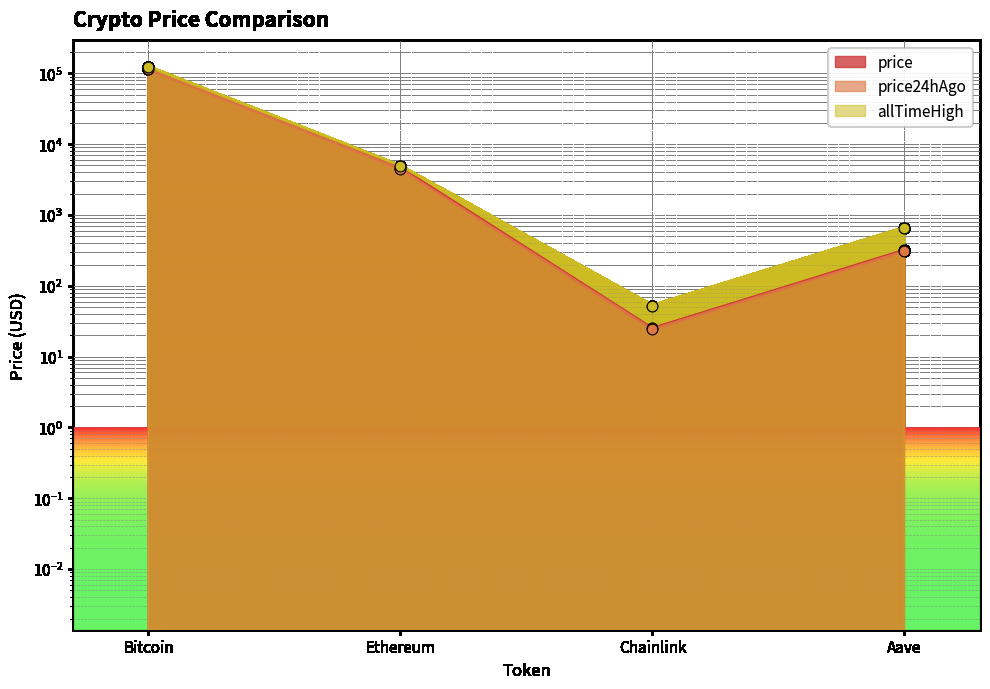

What is the total value across all series at Chainlink?

101.9